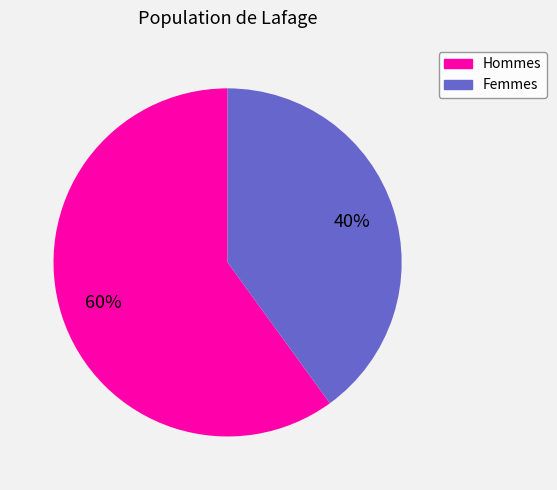

Is the sum of Femmes and Hommes greater than half?

Yes